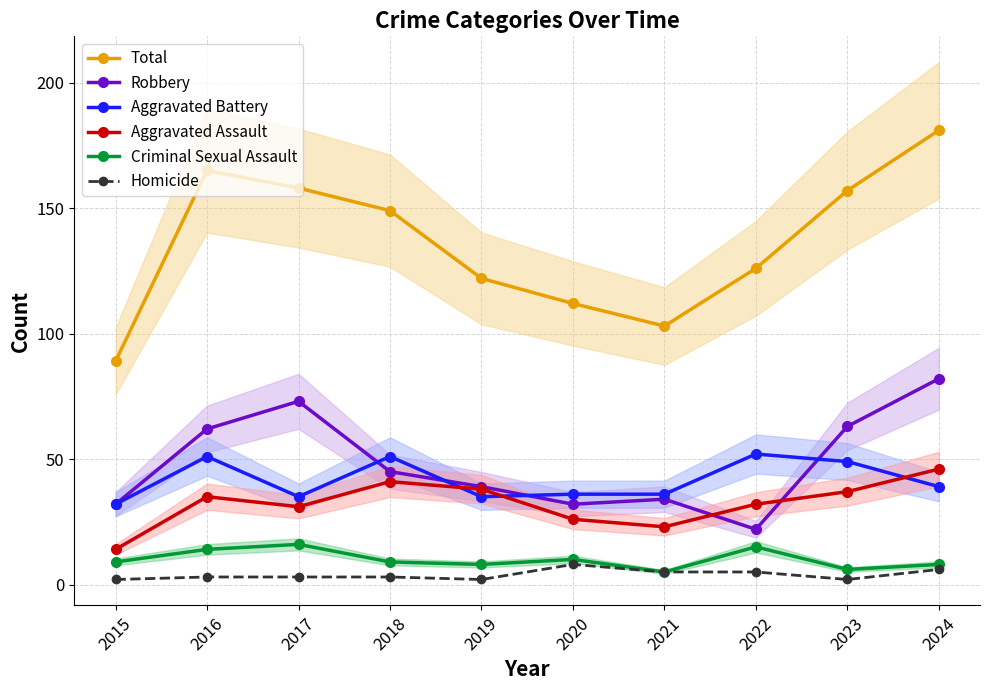

What is the value of the Robbery point at the 8th from the left?

22